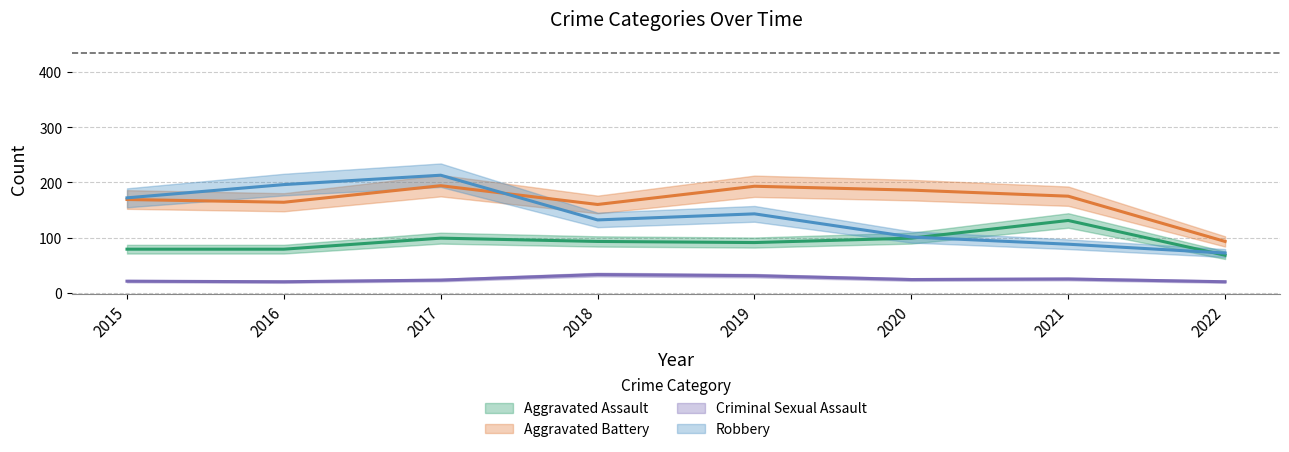

The value of Criminal Sexual Assault at 2017 is 23. True or false?

True